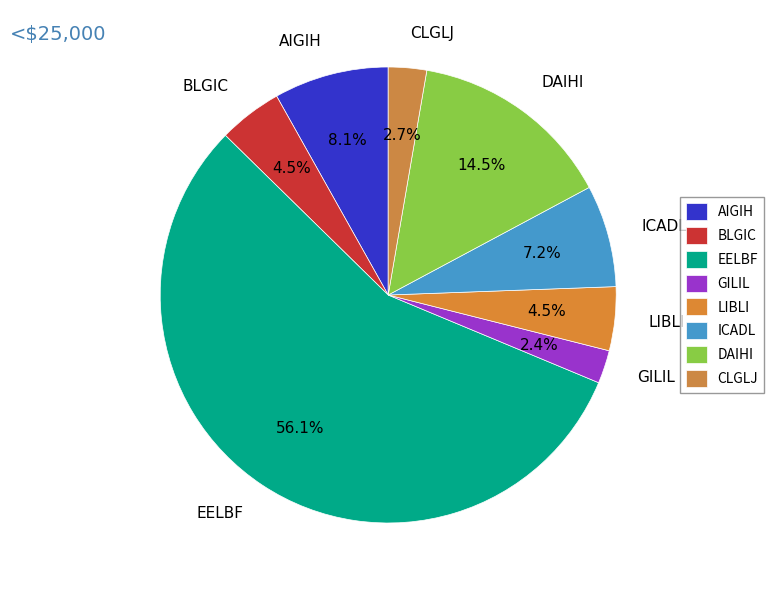

Which category accounts for the majority?

EELBF